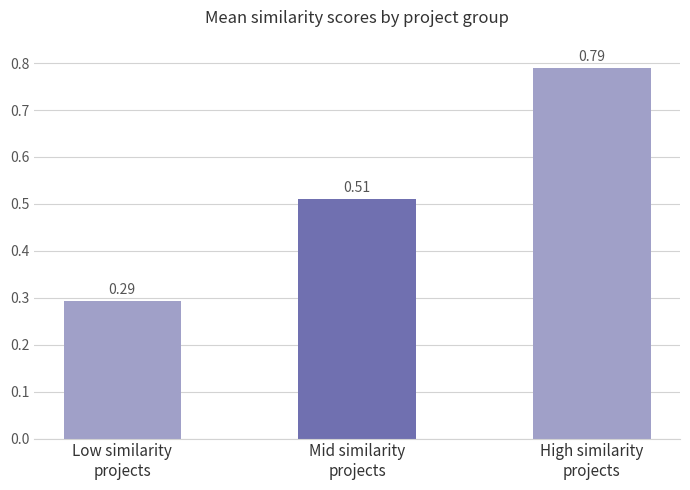

At which category does the chart reach its peak across all series?

High similarity
projects